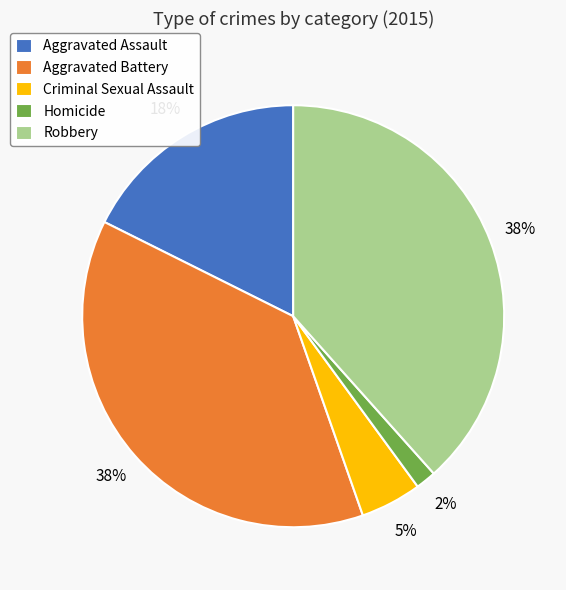

Is there a majority slice in this chart?

No